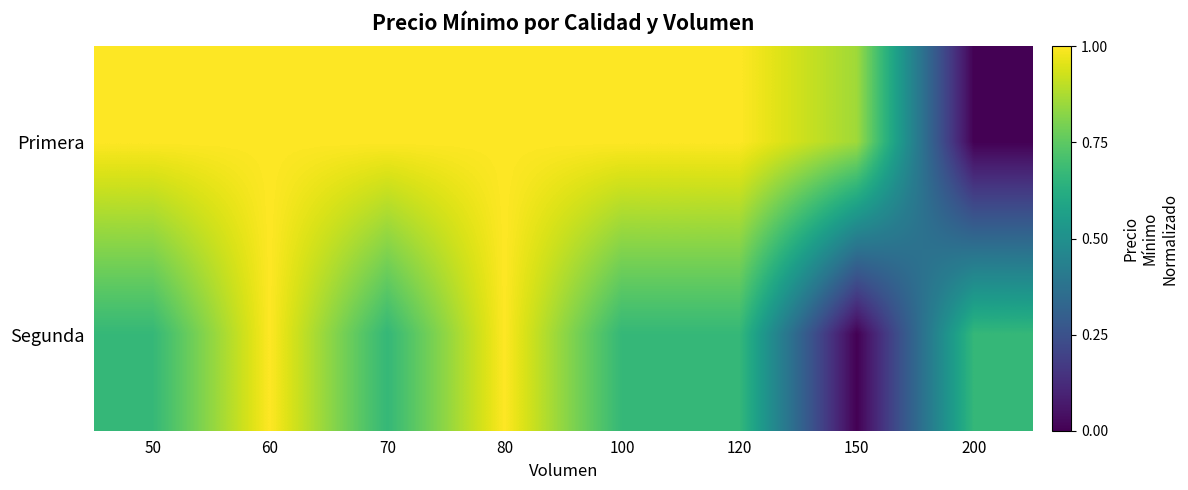

Reading left to right, list all the values displayed in this chart.

Primera: 50=1.0	60=1.0	70=1.0	80=1.0	100=1.0	120=1.0	150=0.9	200=0.0
Segunda: 50=0.7	60=1.0	70=0.7	80=1.0	100=0.7	120=0.7	150=0.0	200=0.7